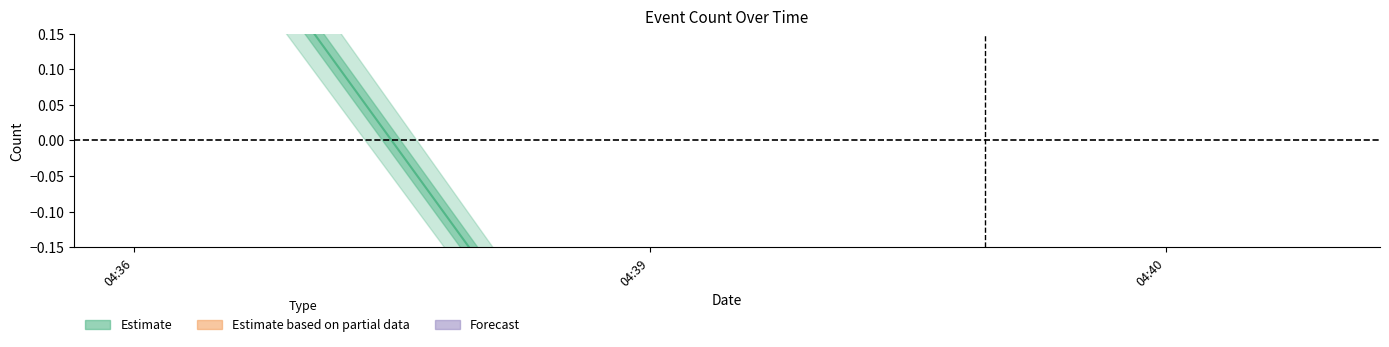

What is the change in value from 2019-03-26 04:36:00 to 2019-03-26 04:39:00?

-1